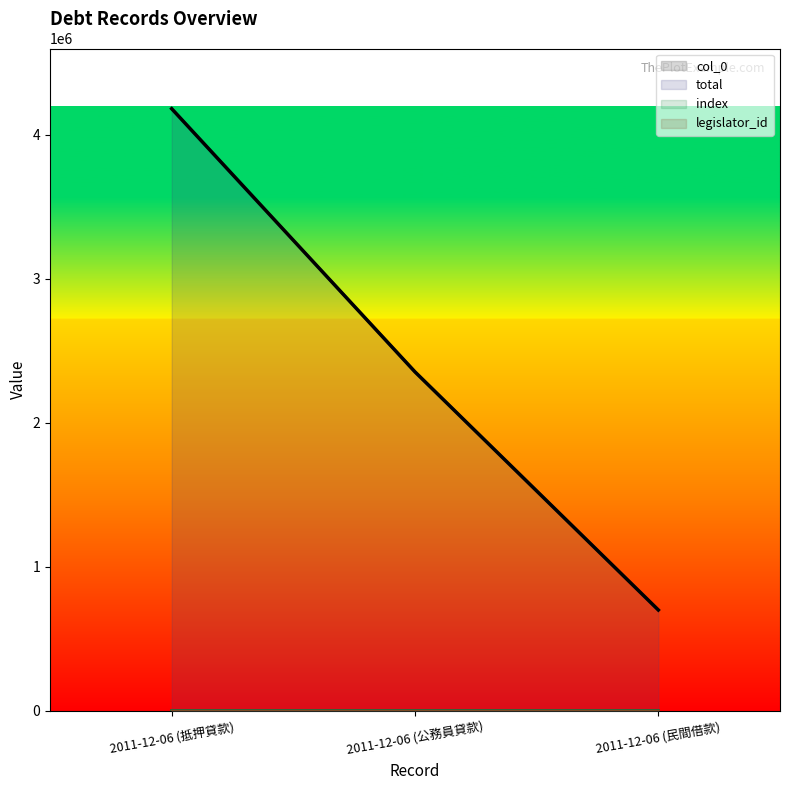

Where is index nearest to the value 113?

2011-12-06 (公務員貸款)